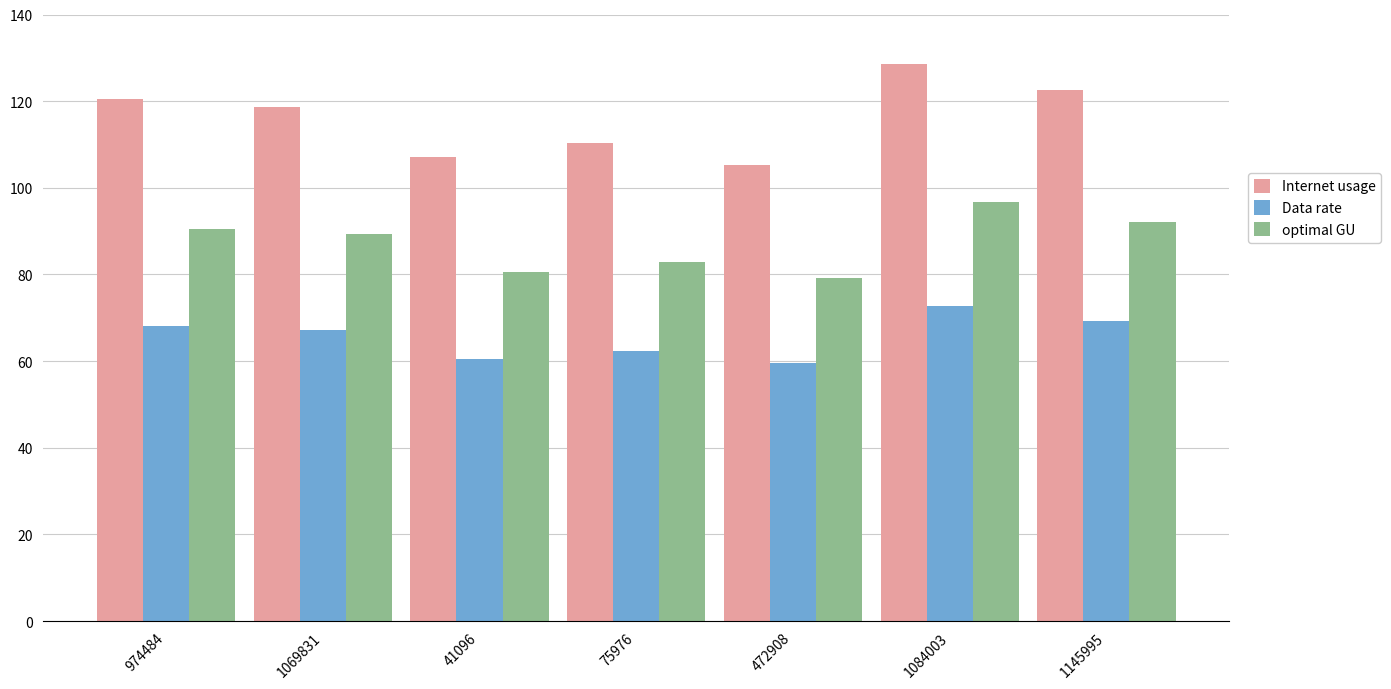

What position from the right is 1069831?

6